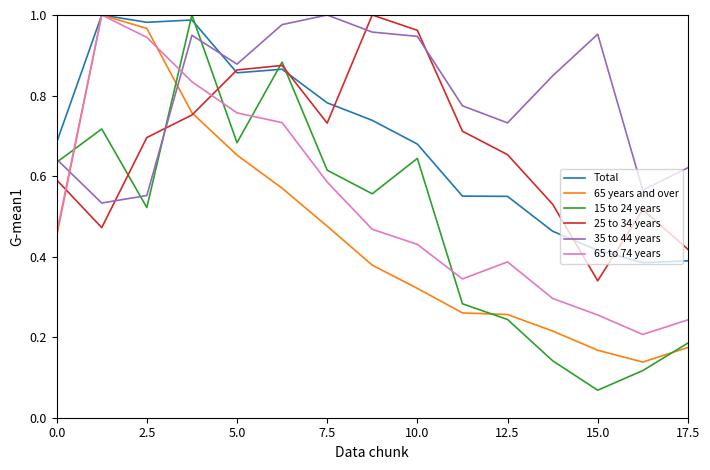

Which series has the largest total across all categories?

35 to 44 years